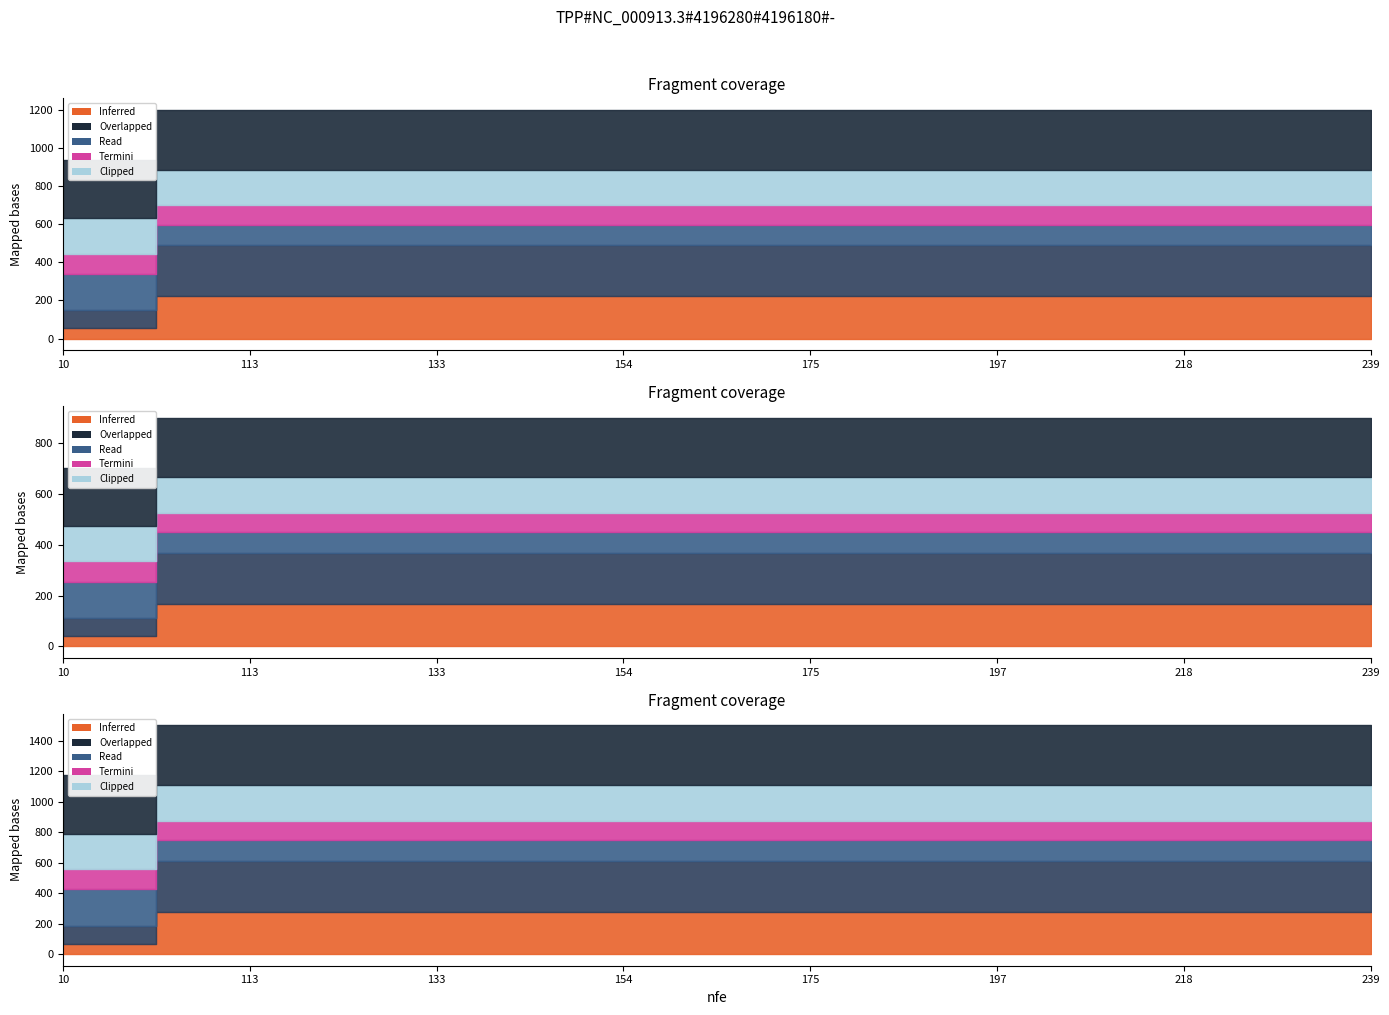

At which category is the sum across all series the highest?

103